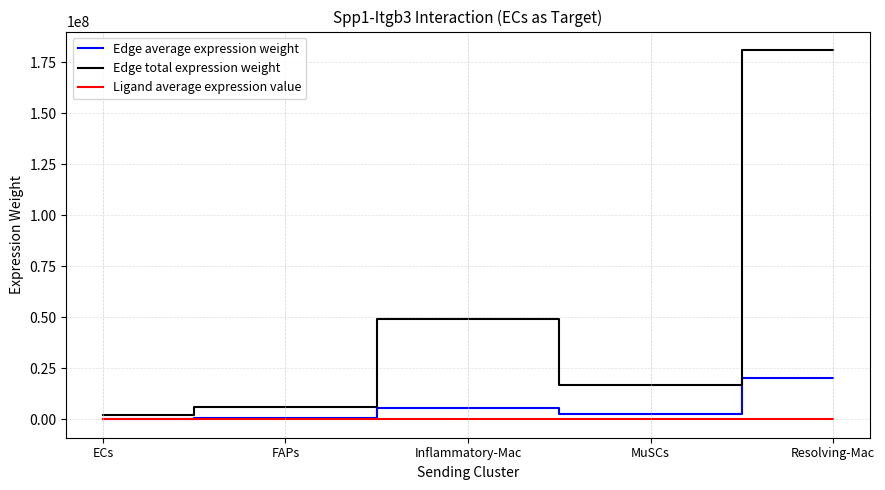

True or false: Edge total expression weight has more than 0 interior local peaks.

True